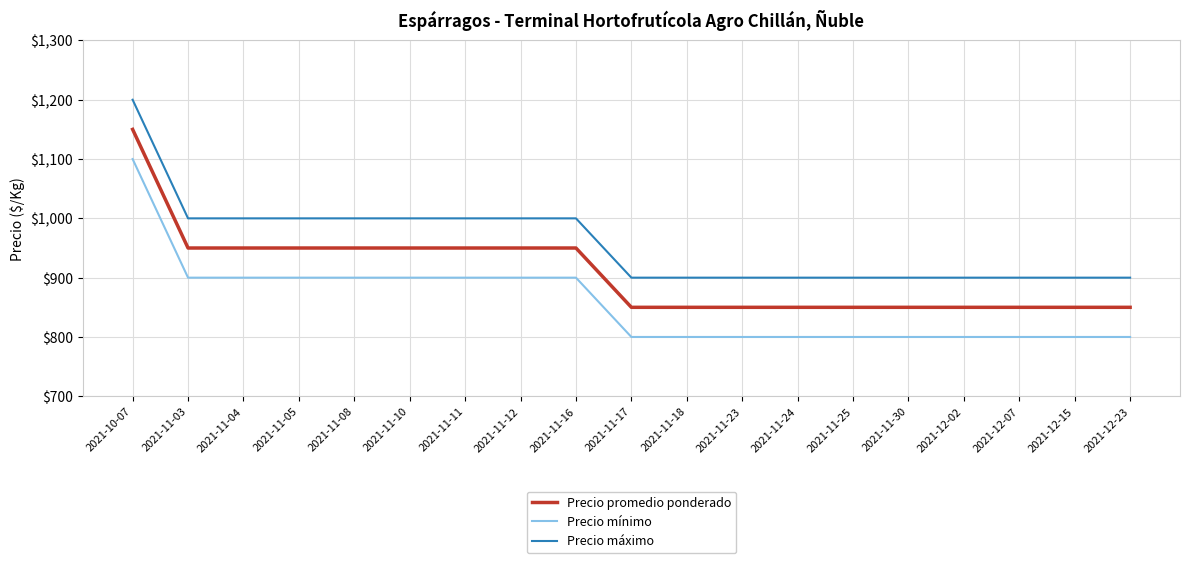

What position from the left is 2021-12-23?

19